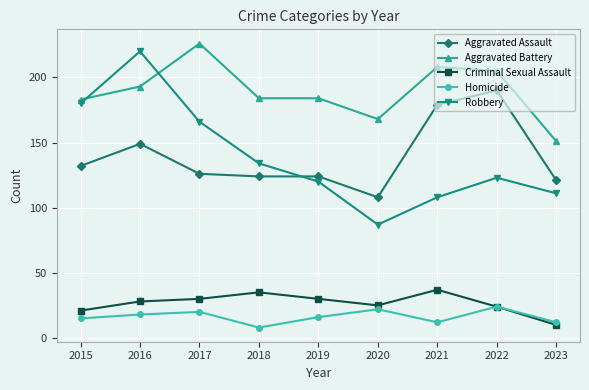

Reading left to right, list all the values displayed in this chart.

Aggravated Assault: 2015=132	2016=149	2017=126	2018=124	2019=124	2020=108	2021=179	2022=190	2023=121
Aggravated Battery: 2015=183	2016=193	2017=226	2018=184	2019=184	2020=168	2021=208	2022=205	2023=151
Criminal Sexual Assault: 2015=21	2016=28	2017=30	2018=35	2019=30	2020=25	2021=37	2022=24	2023=10
Homicide: 2015=15	2016=18	2017=20	2018=8	2019=16	2020=22	2021=12	2022=24	2023=12
Robbery: 2015=180	2016=220	2017=166	2018=134	2019=120	2020=87	2021=108	2022=123	2023=111